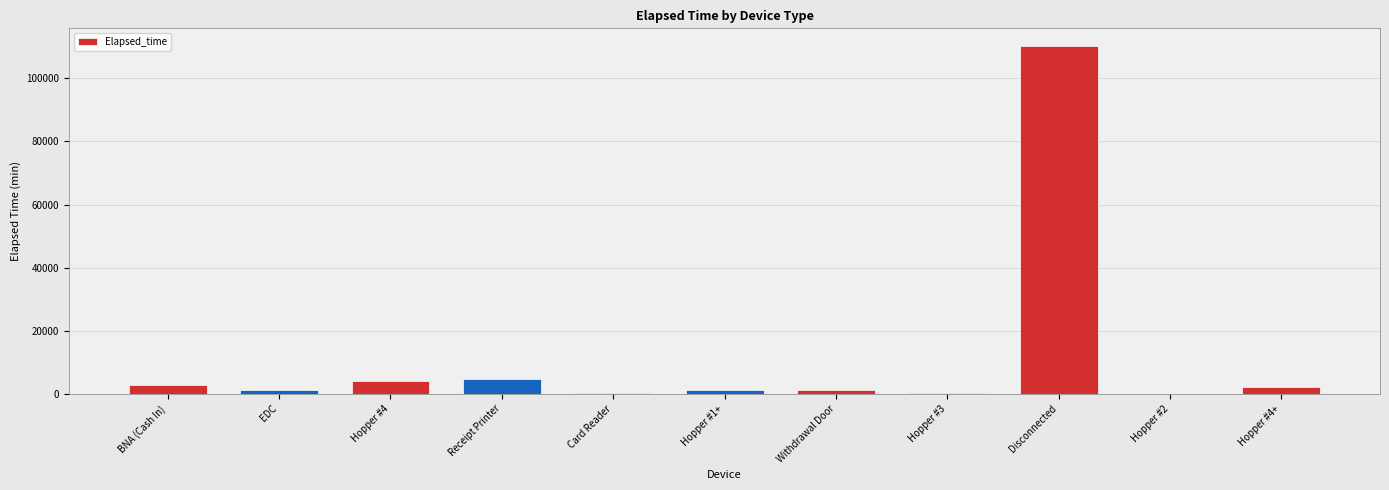

Which category has the highest value across all series?

Disconnected